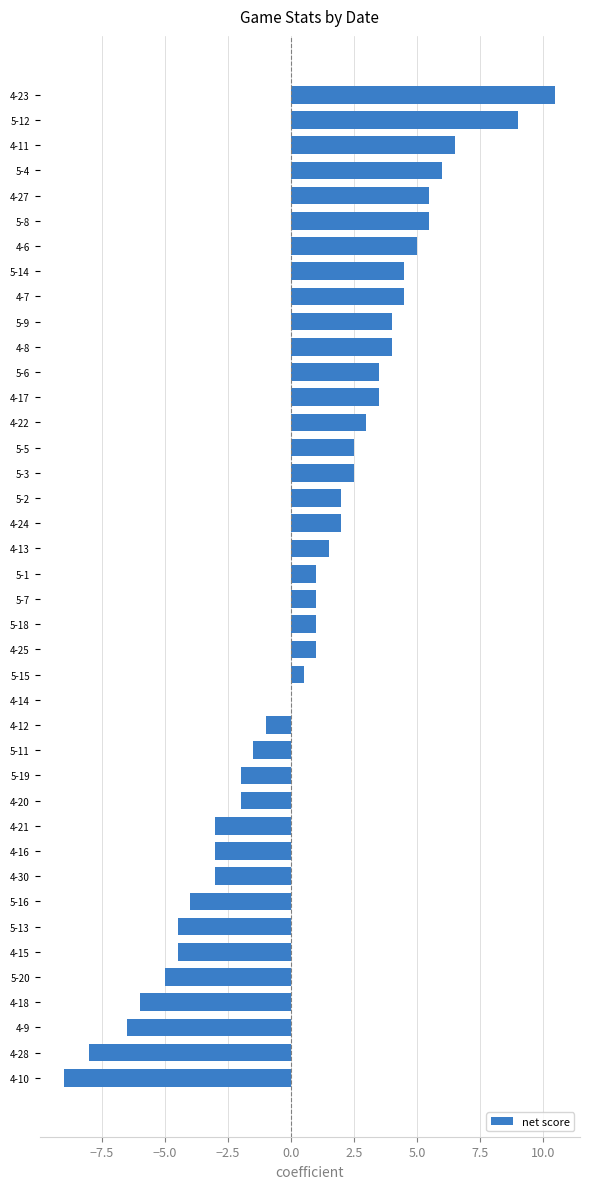

Which has a higher value, 5-5 or 5-15?

5-5